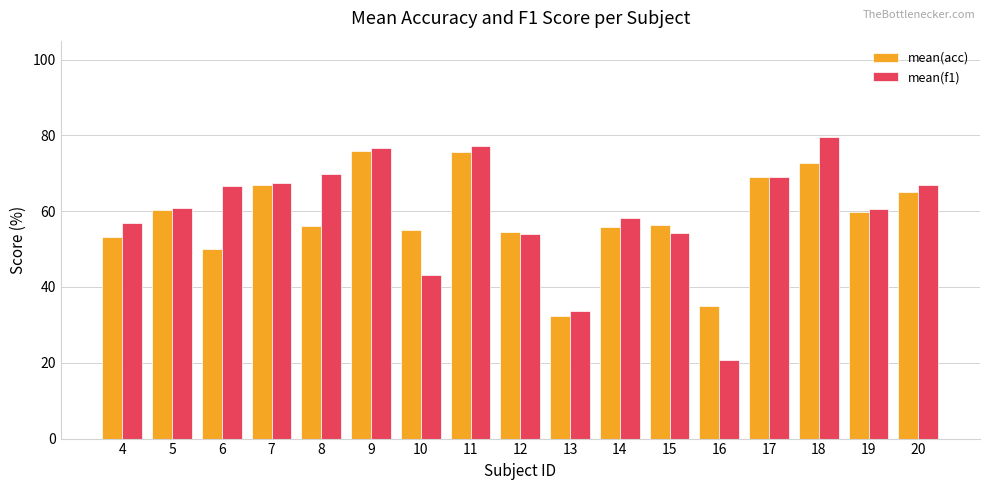

What is the approximate value of mean(acc) at 19?

59.8